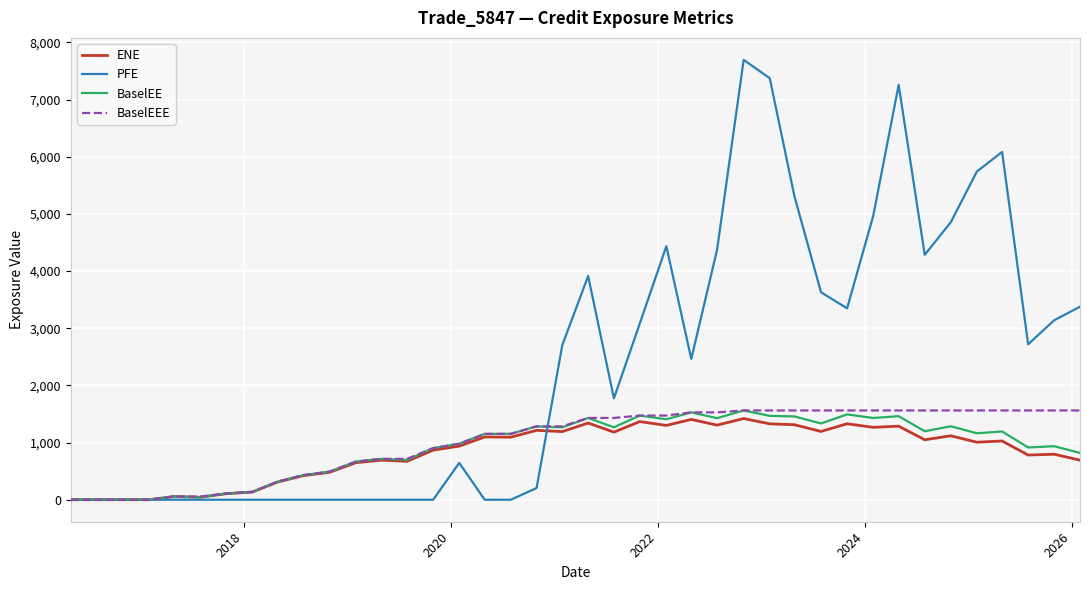

What is the maximum value for BaselEEE?

1561.9